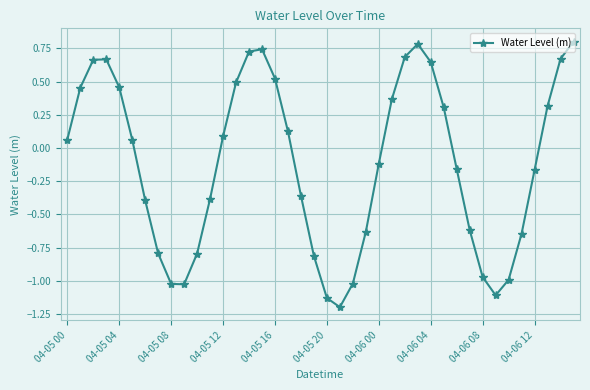

What is the maximum value shown in the chart?

0.8